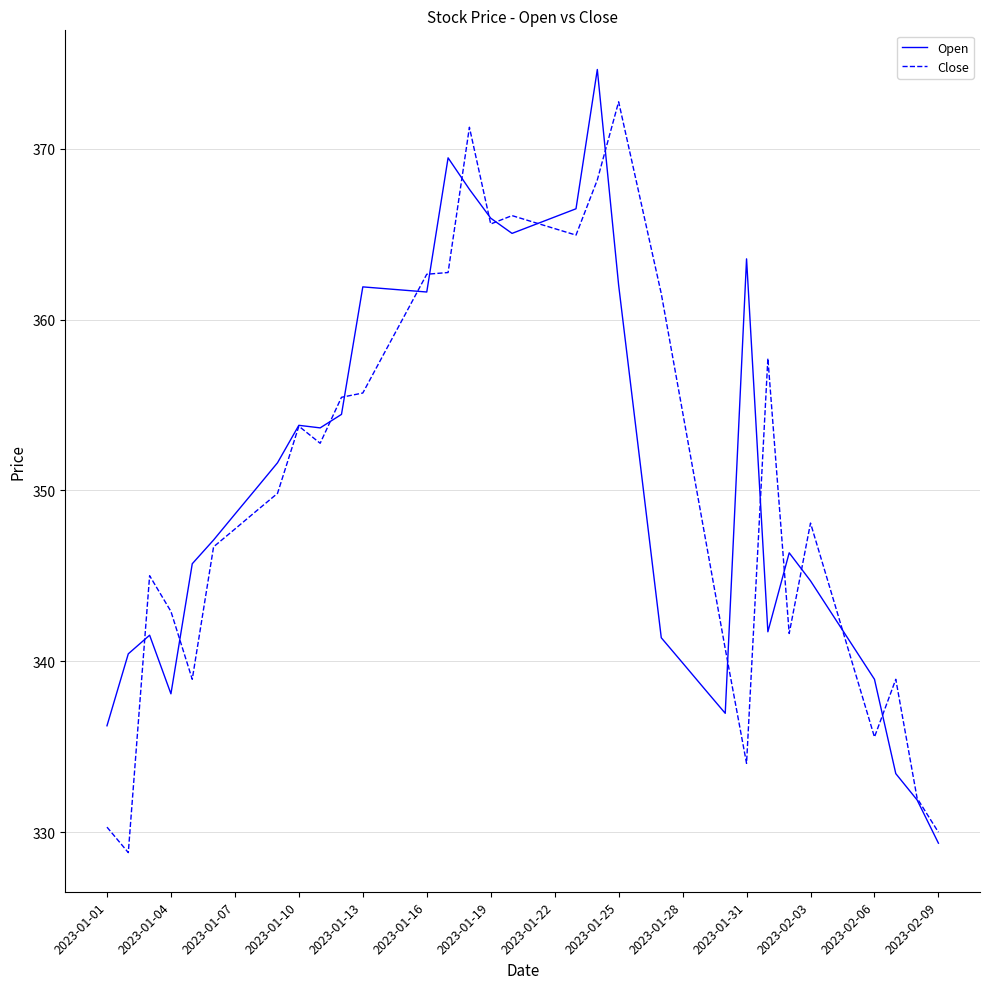

Which series has the largest range (max minus min)?

Open